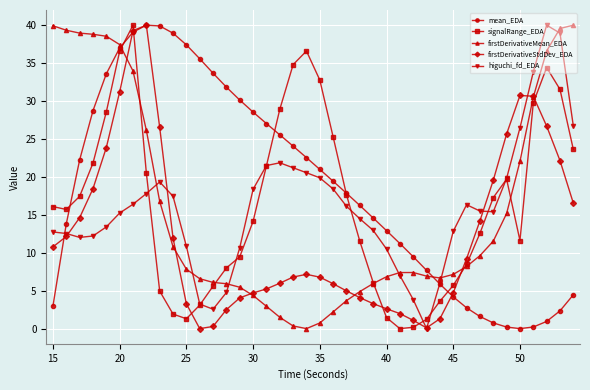

What is the greatest value displayed?

40.0